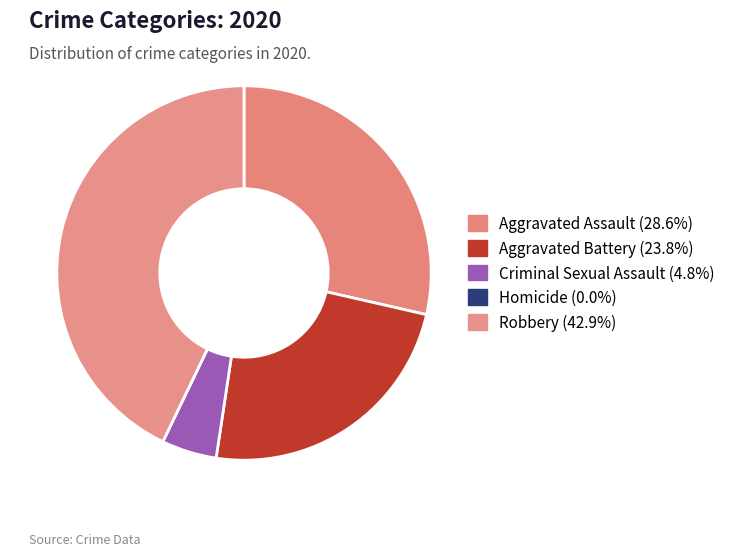

What is the smallest slice in the pie chart?

Homicide